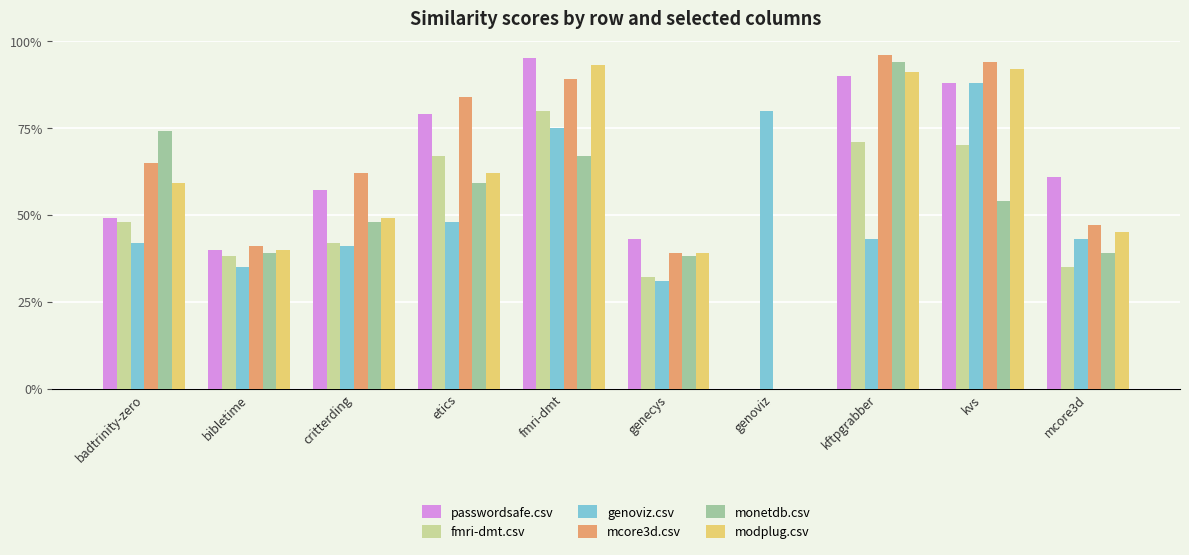

Reading left to right, extract all data points from this chart.

passwordsafe.csv: badtrinity-zero=0.5	bibletime=0.4	critterding=0.6	etics=0.8	fmri-dmt=0.9	genecys=0.4	genoviz=0.0	kftpgrabber=0.9	kvs=0.9	mcore3d=0.6
fmri-dmt.csv: badtrinity-zero=0.5	bibletime=0.4	critterding=0.4	etics=0.7	fmri-dmt=0.8	genecys=0.3	genoviz=0.0	kftpgrabber=0.7	kvs=0.7	mcore3d=0.3
genoviz.csv: badtrinity-zero=0.4	bibletime=0.3	critterding=0.4	etics=0.5	fmri-dmt=0.8	genecys=0.3	genoviz=0.8	kftpgrabber=0.4	kvs=0.9	mcore3d=0.4
mcore3d.csv: badtrinity-zero=0.7	bibletime=0.4	critterding=0.6	etics=0.8	fmri-dmt=0.9	genecys=0.4	genoviz=0.0	kftpgrabber=1.0	kvs=0.9	mcore3d=0.5
monetdb.csv: badtrinity-zero=0.7	bibletime=0.4	critterding=0.5	etics=0.6	fmri-dmt=0.7	genecys=0.4	genoviz=0.0	kftpgrabber=0.9	kvs=0.5	mcore3d=0.4
modplug.csv: badtrinity-zero=0.6	bibletime=0.4	critterding=0.5	etics=0.6	fmri-dmt=0.9	genecys=0.4	genoviz=0.0	kftpgrabber=0.9	kvs=0.9	mcore3d=0.5